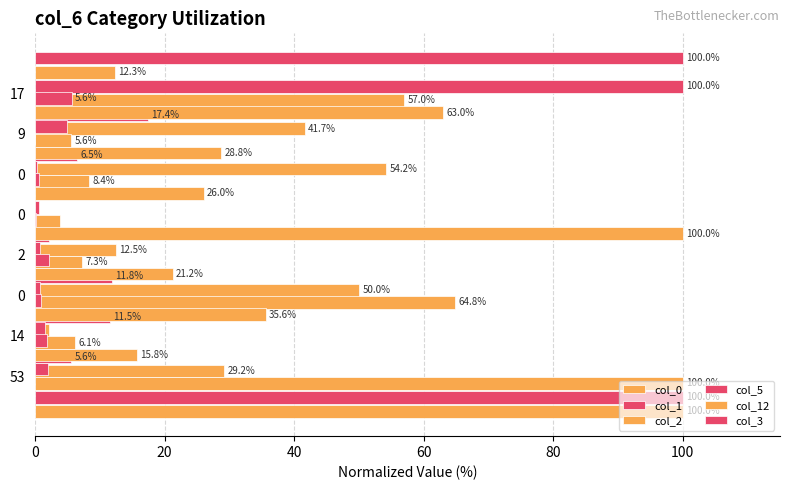

The value of col_12 at 9 is 28.8. True or false?

True